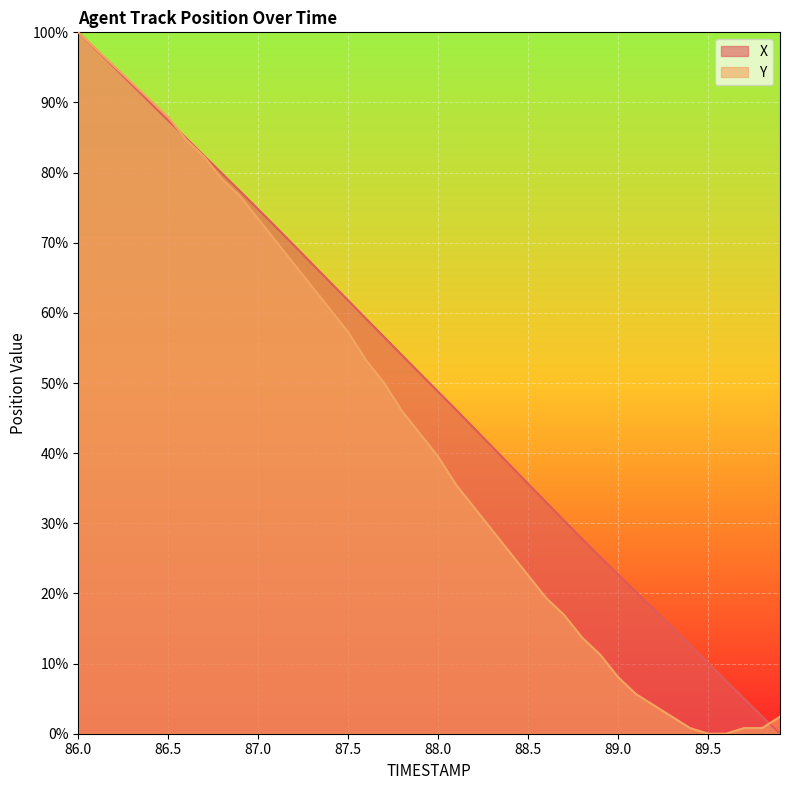

Is the value of X at 88.0 greater than the value of Y at 89.5?

Yes